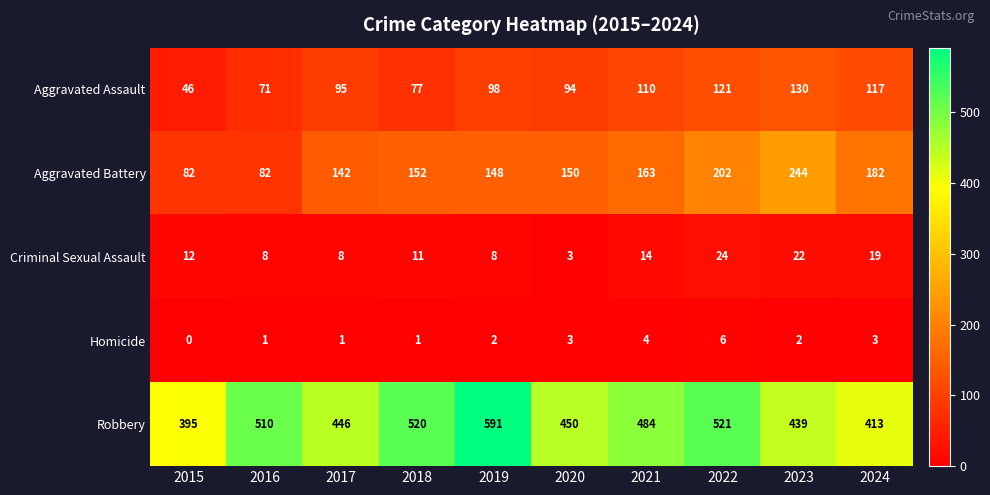

What is the difference between the Criminal Sexual Assault values at 2015 and 2017?

4